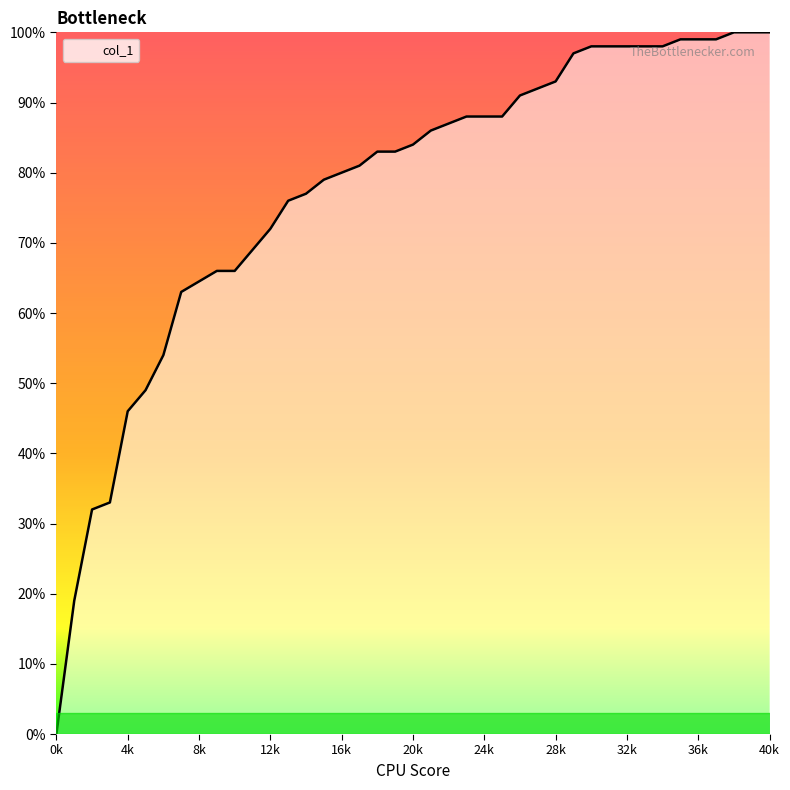

Does the chart have visible grid lines?

No